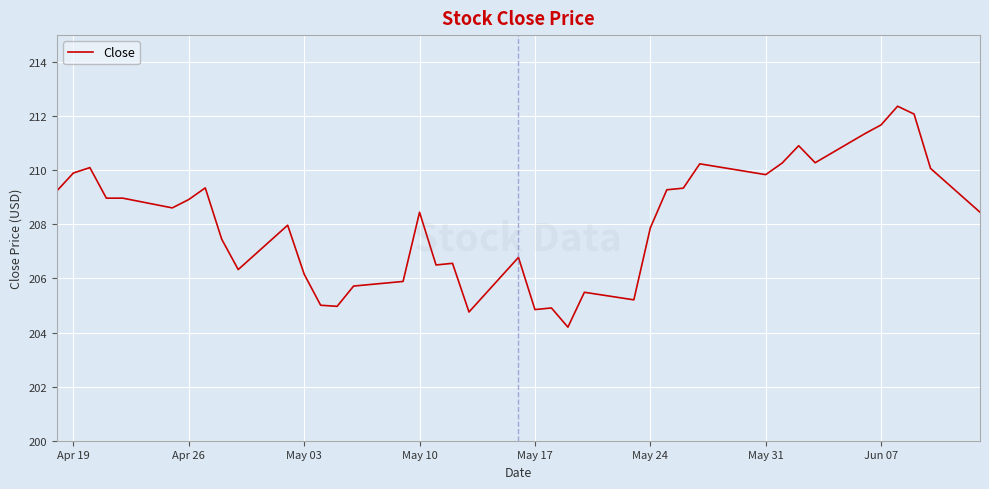

What is the minimum value shown in the chart?

204.2